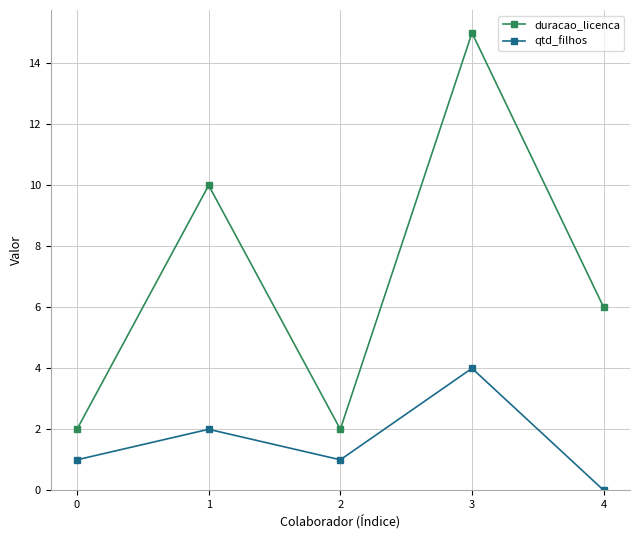

Which category has the highest value in the duracao_licenca series?

3